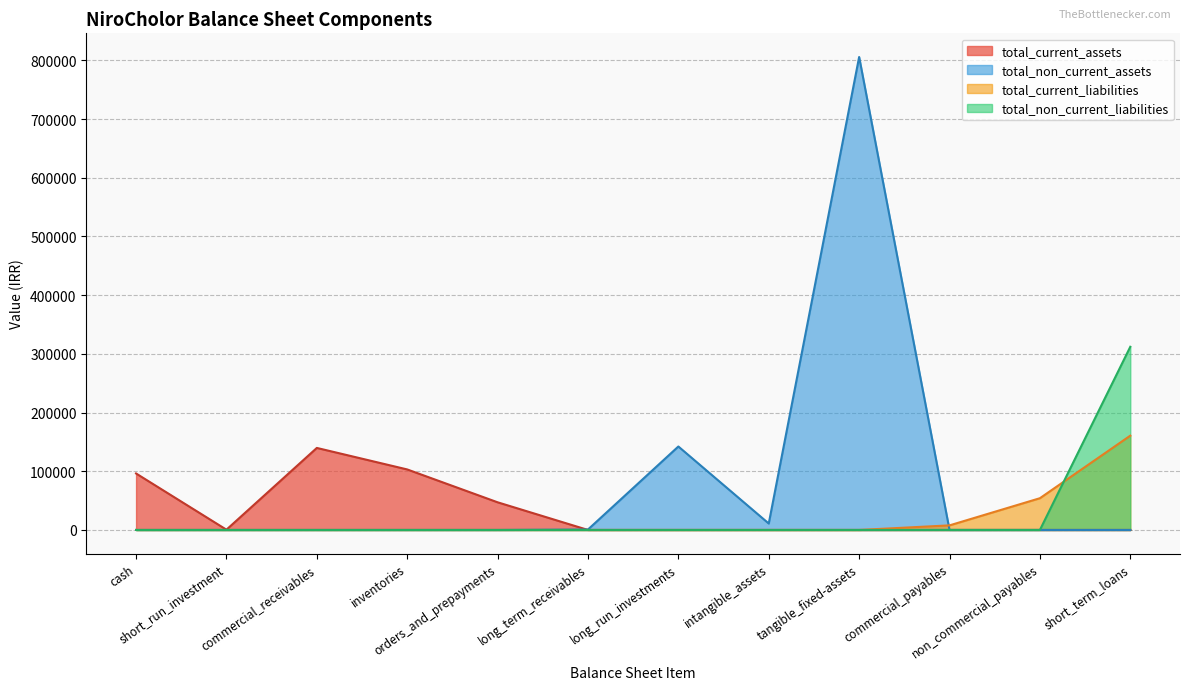

Which series has the largest total across all categories?

total_non_current_assets